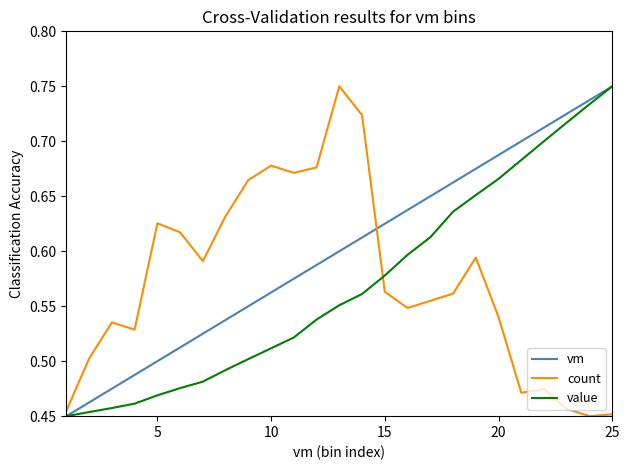

How many lines are shown in the chart?

3